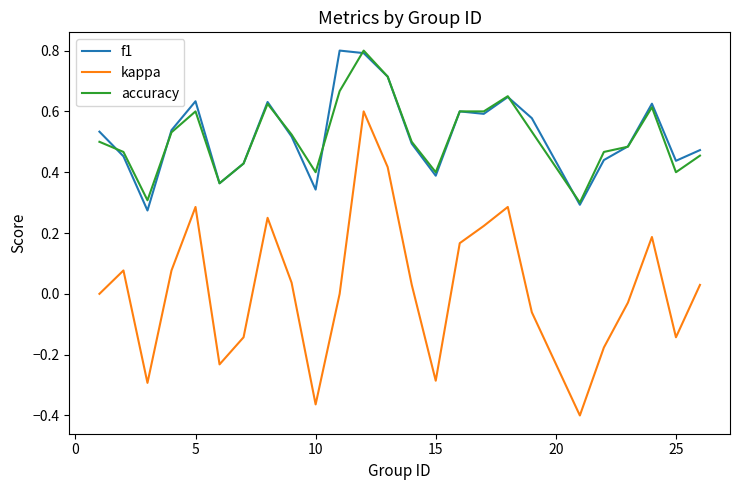

True or false: f1 and kappa cross at least once.

False